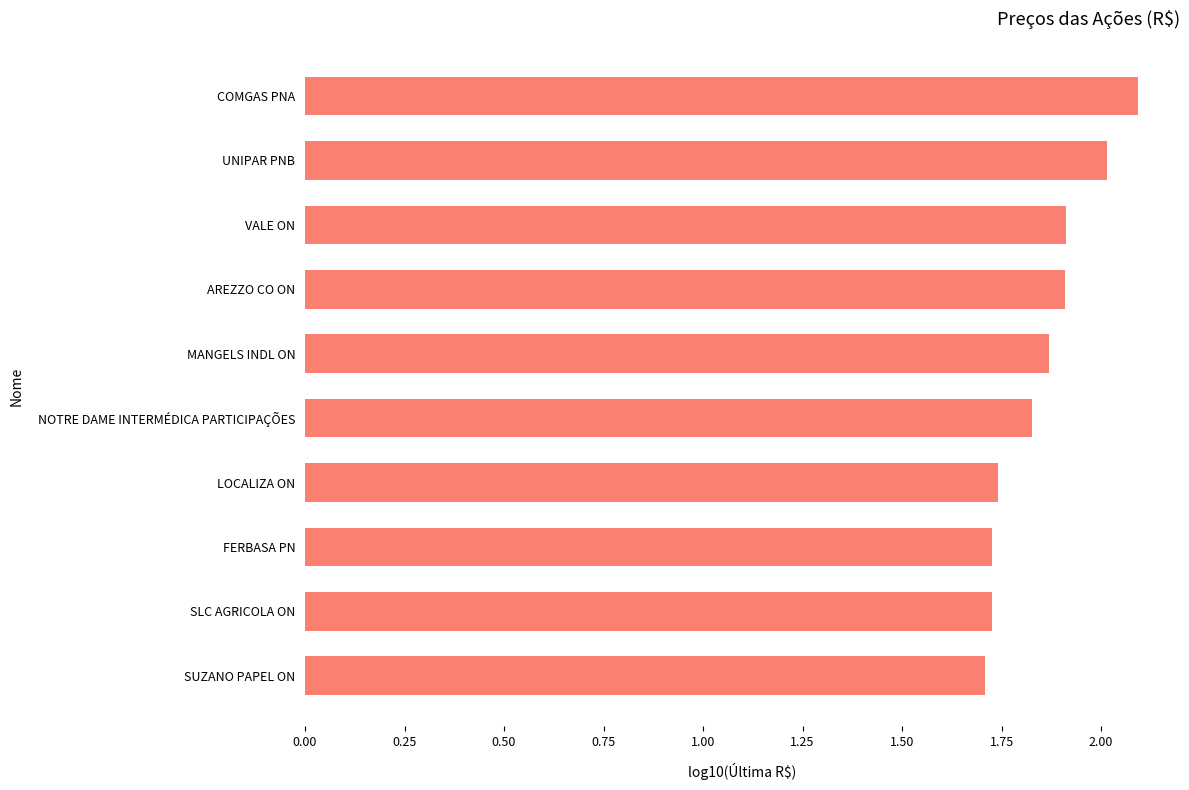

Which has a higher value, NOTRE DAME INTERMÉDICA PARTICIPAÇÕES or FERBASA PN?

NOTRE DAME INTERMÉDICA PARTICIPAÇÕES